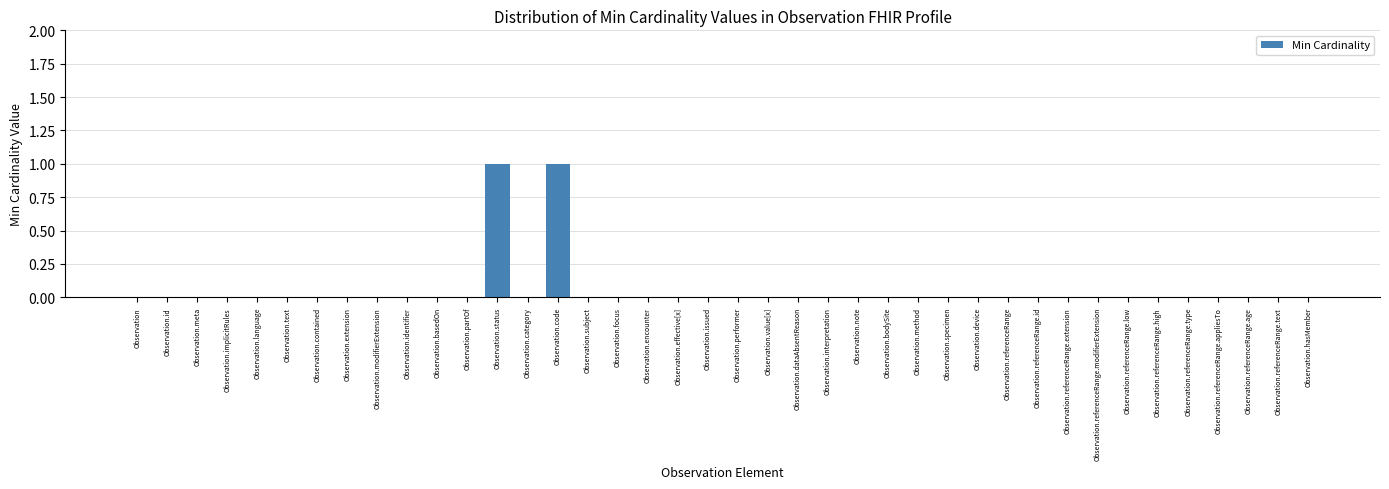

The chart shows a value of 0 at Observation.note. True or false?

True